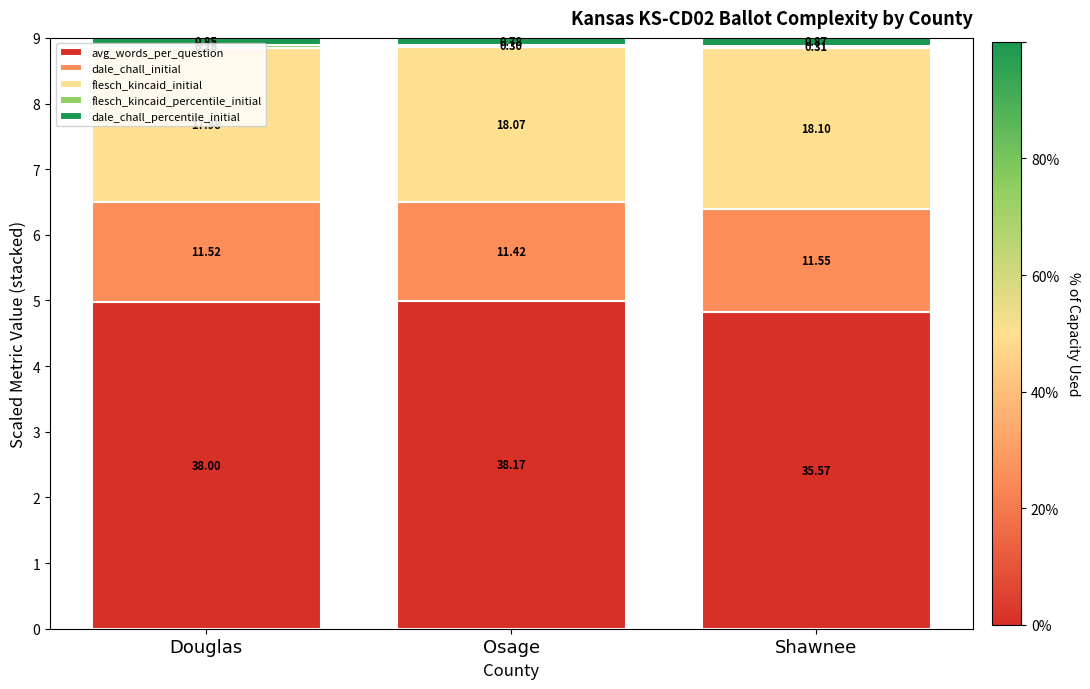

What is the label of the 1st bar from the left?

Douglas